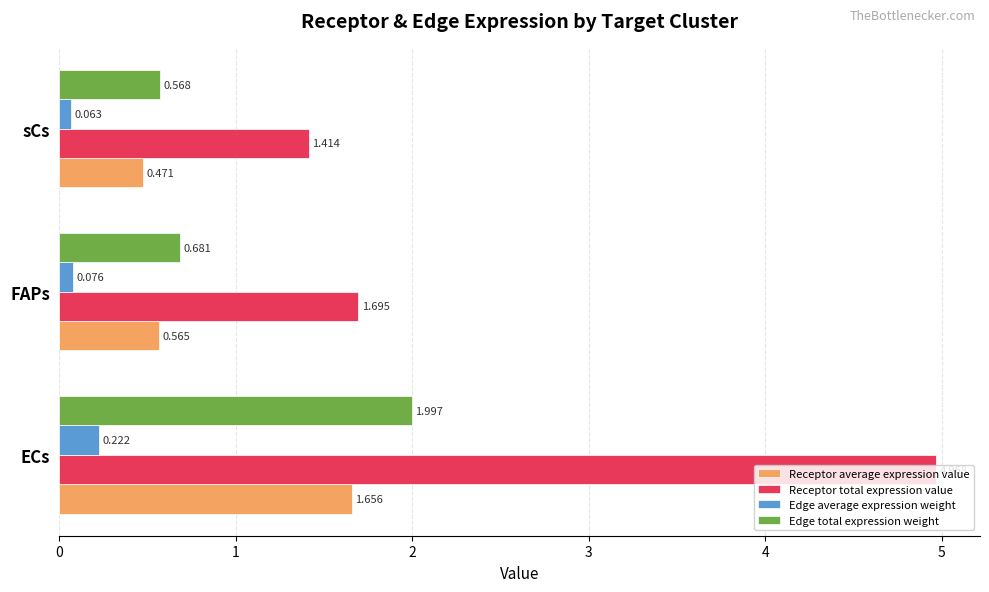

Which category has the lowest value across all series?

sCs